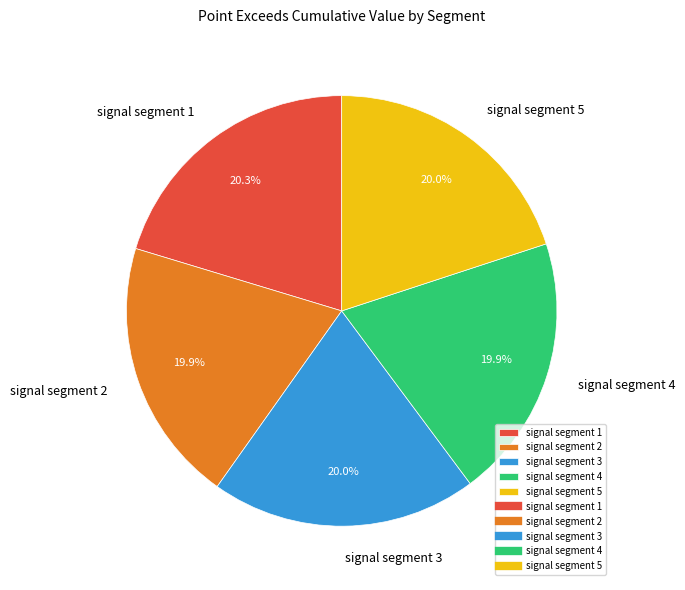

What portion of the pie excludes signal segment 1?

79.7%